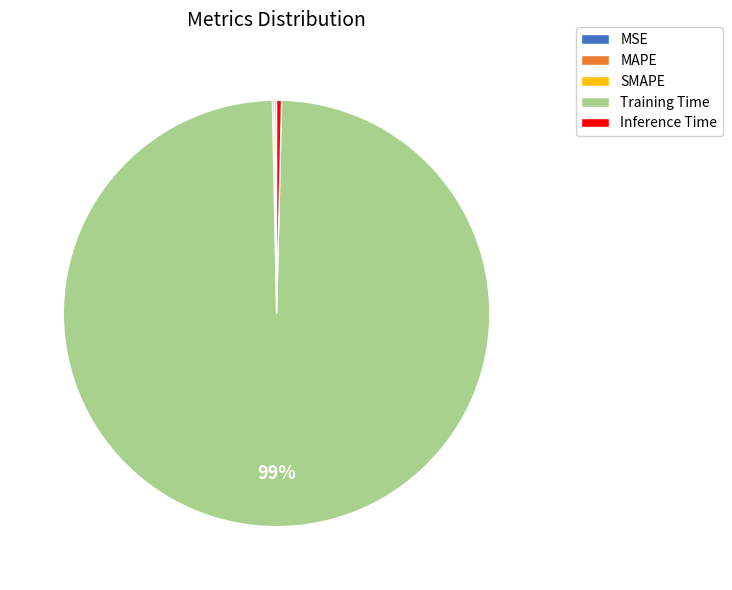

Which category has the biggest portion of the pie?

Training Time